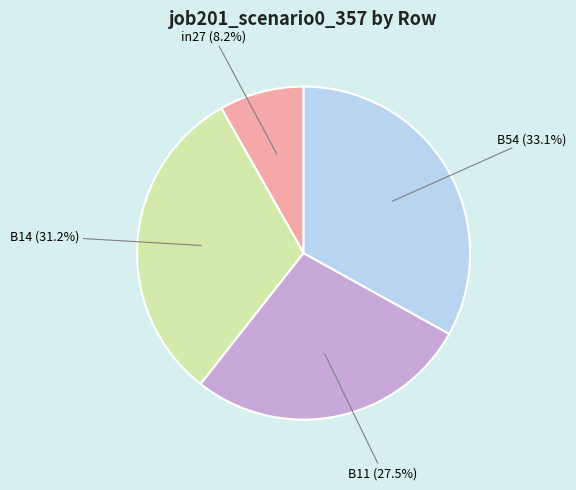

Which category has the smallest portion of the pie?

in27 (8.2%)